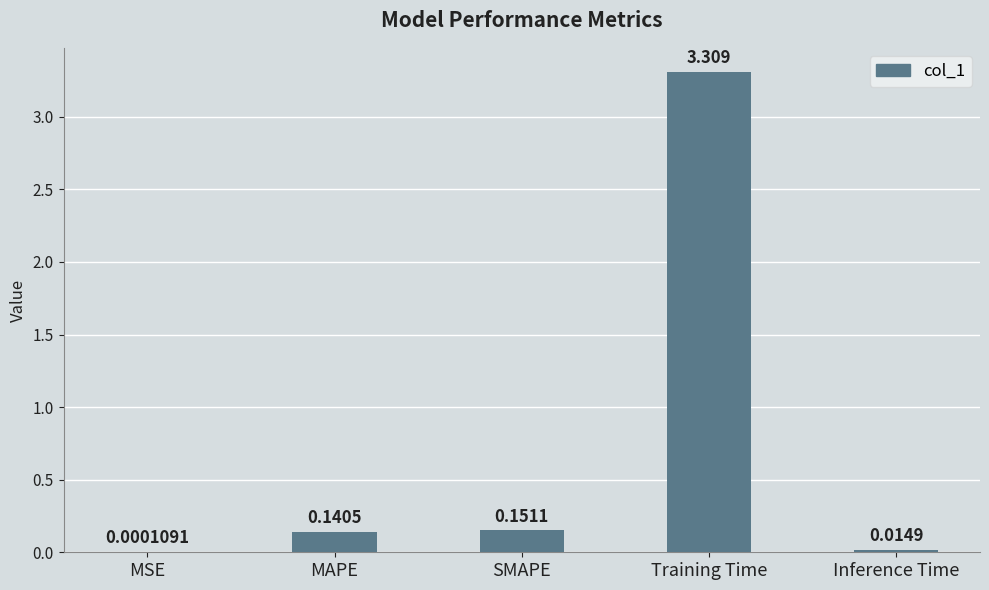

At which category does the chart reach its peak across all series?

Training Time